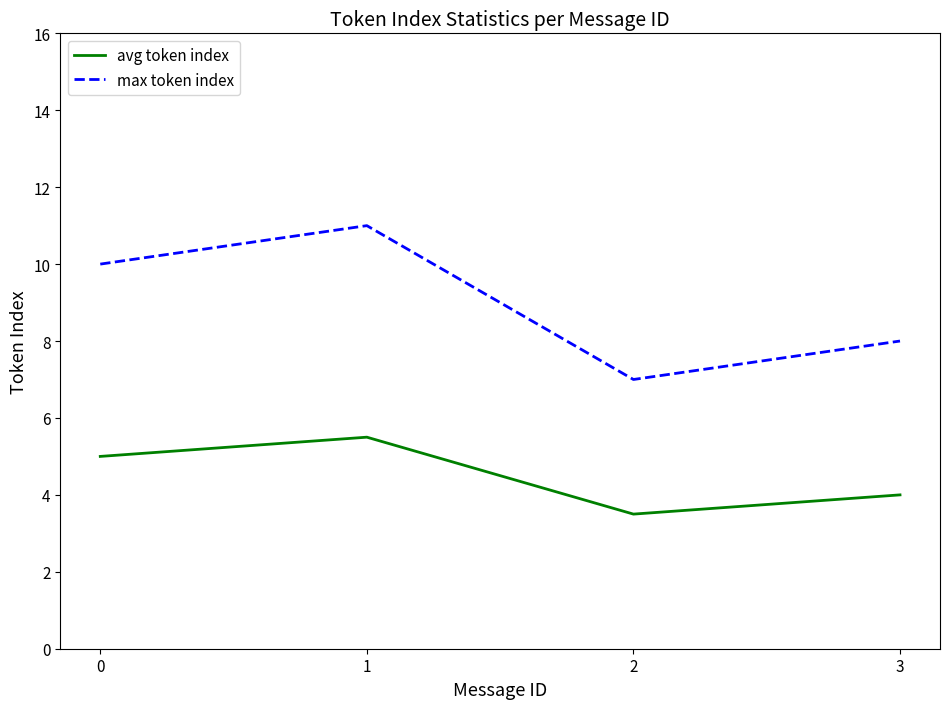

True or false: avg token index has a value of 8.9 at 0.

False